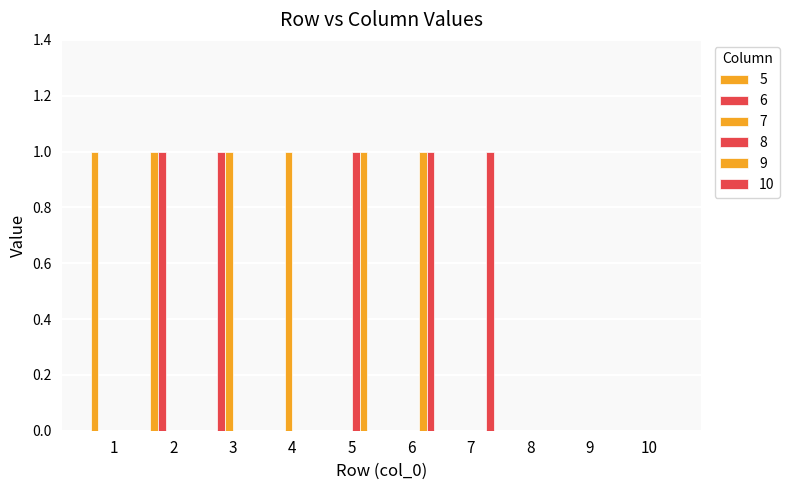

List the labels in order of 9 value, smallest first.

1, 2, 3, 4, 7, 8, 9, 10, 5, 6